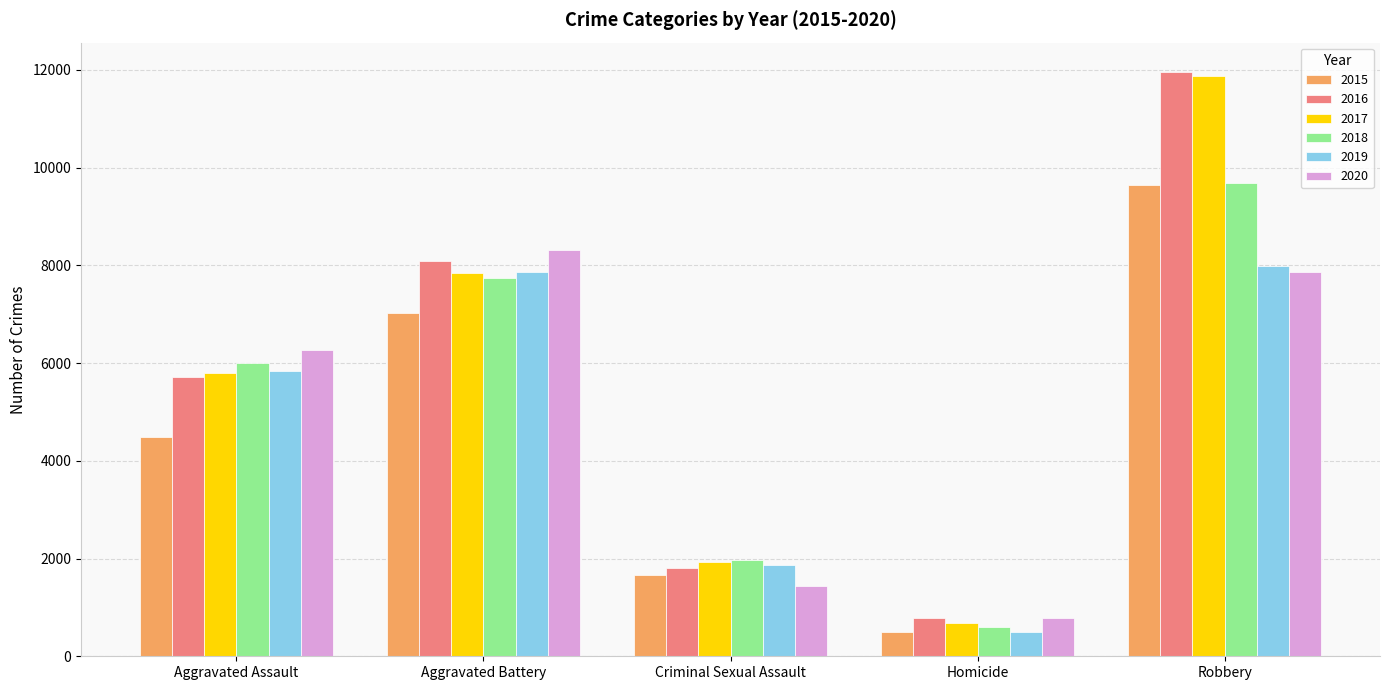

How many data points does each series have?

5